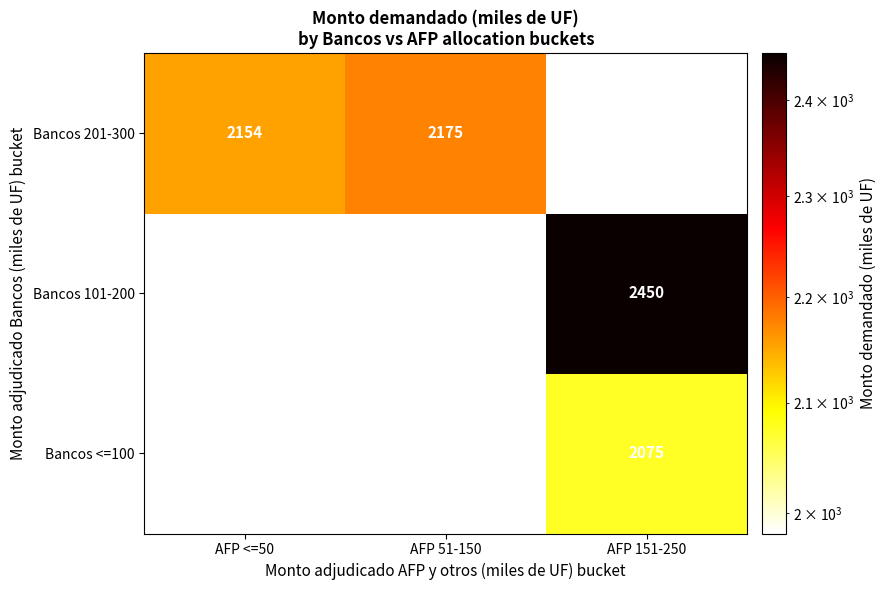

How many series are shown in this chart?

3